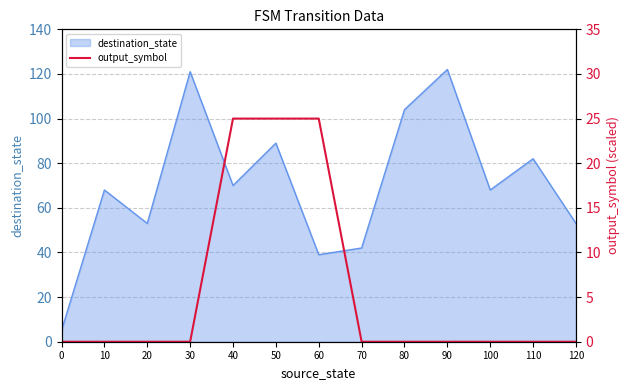

The destination_state series shows 104 at 80. True or false?

True